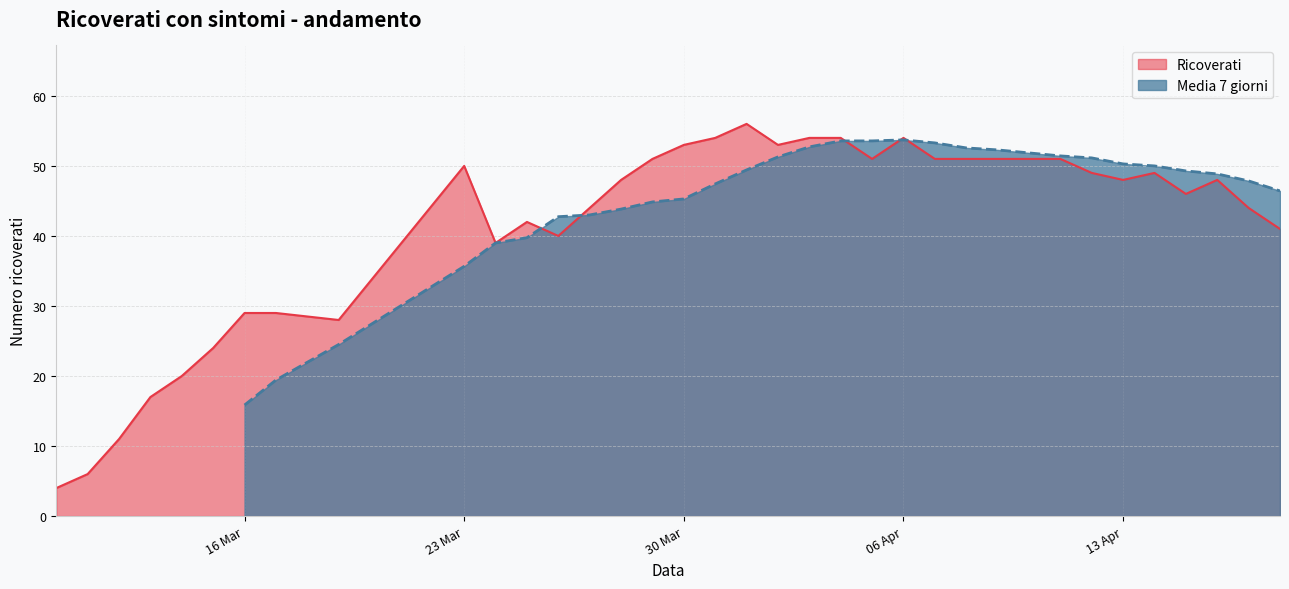

What is the difference between the values at 23 and Ricoverati?

50